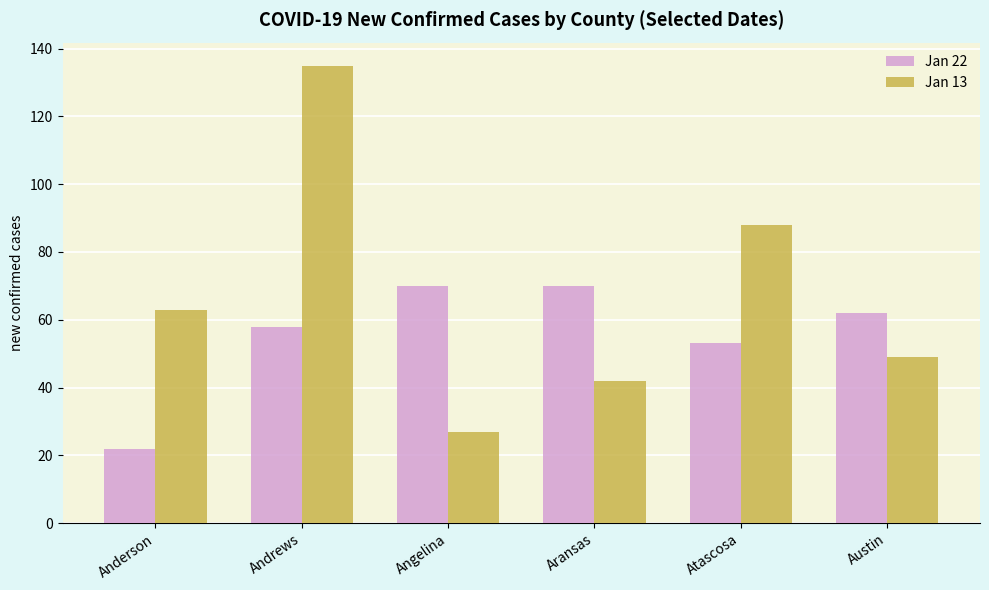

What is the label of the 3rd bar from the right?

Aransas